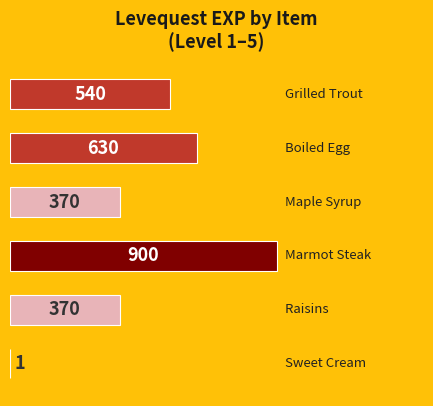

What is the sum of all values?

2811